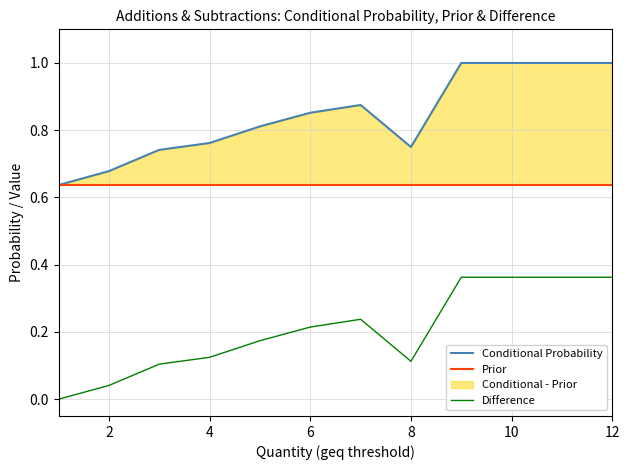

The value of Difference at 8 is 0.2. True or false?

False